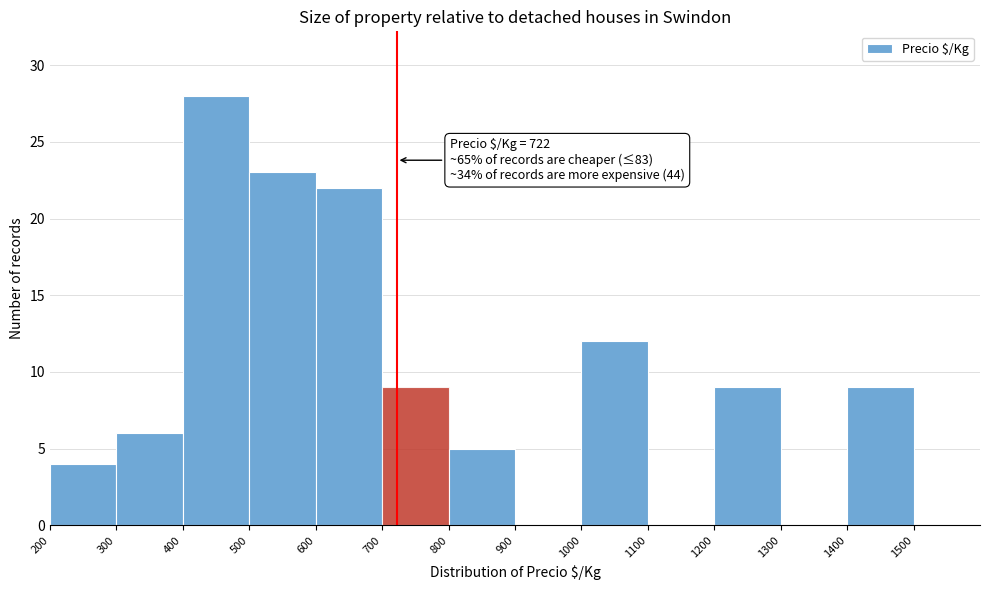

Which range on the x-axis has the tallest bar?

400 to 500